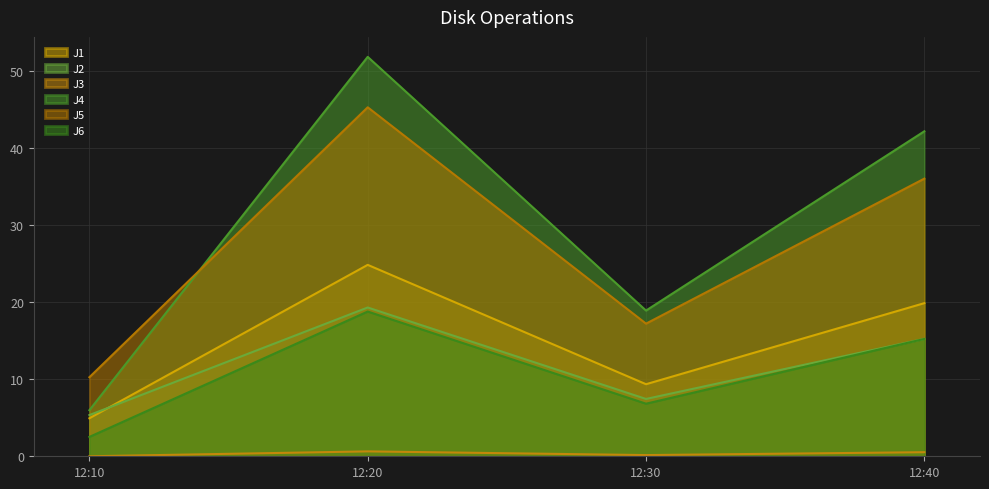

True or false: J2 and J5 intersect in this chart.

False